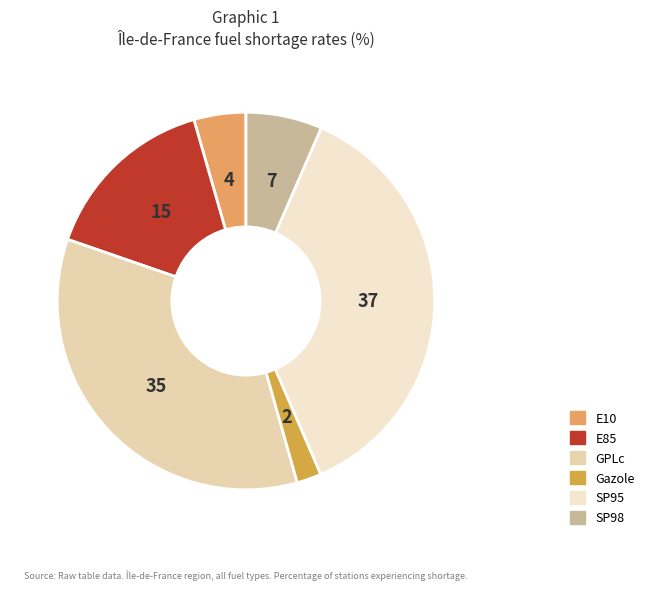

Is the sum of GPLc and E10 greater than half?

No